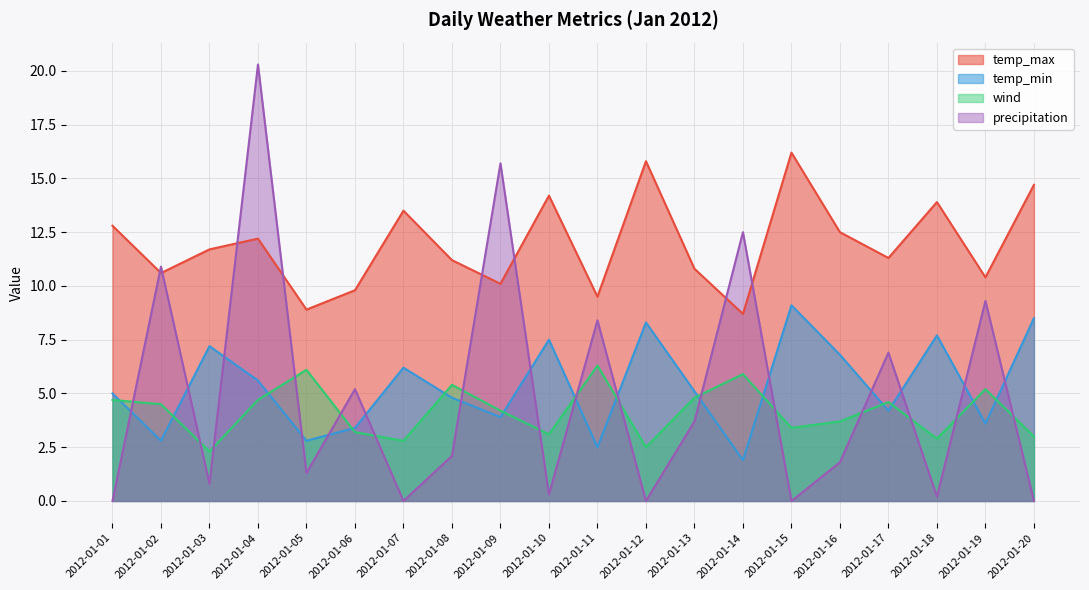

Is it true that wind equals 0.8 at 2012-01-12?

False